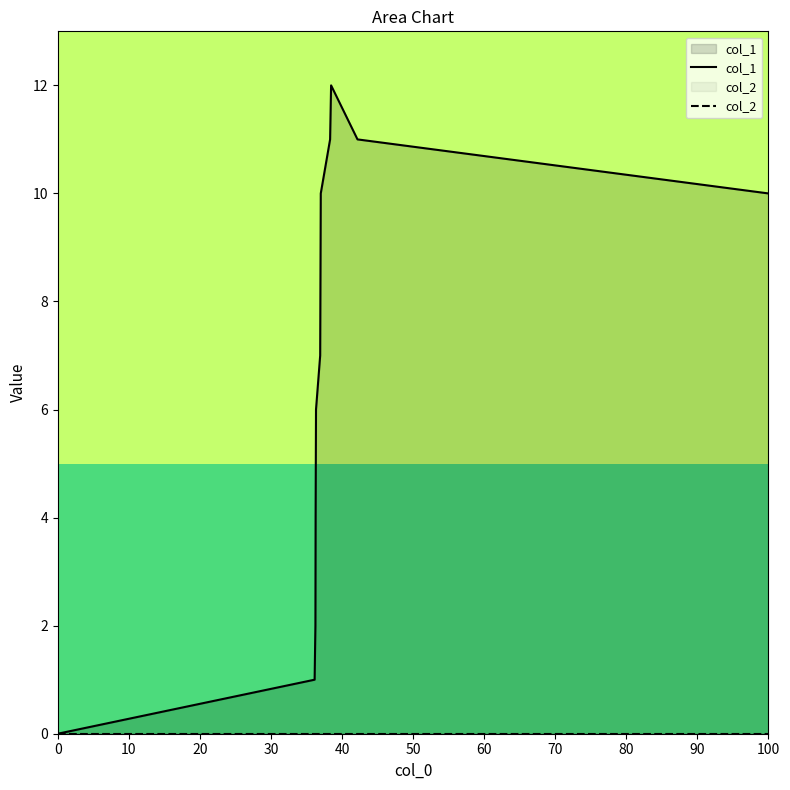

Reading left to right, list all the values displayed in this chart.

col_1: 0	1	2	4	5	6	7	9	10	11	12	11	10
col_2: 0	0	0	0	0	0	0	0	0	0	0	0	0